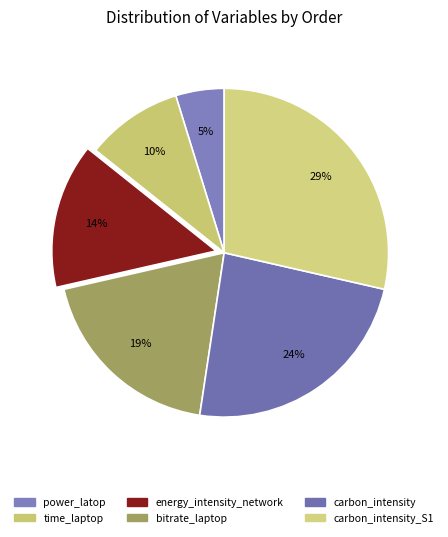

How many segments does this pie chart have?

6